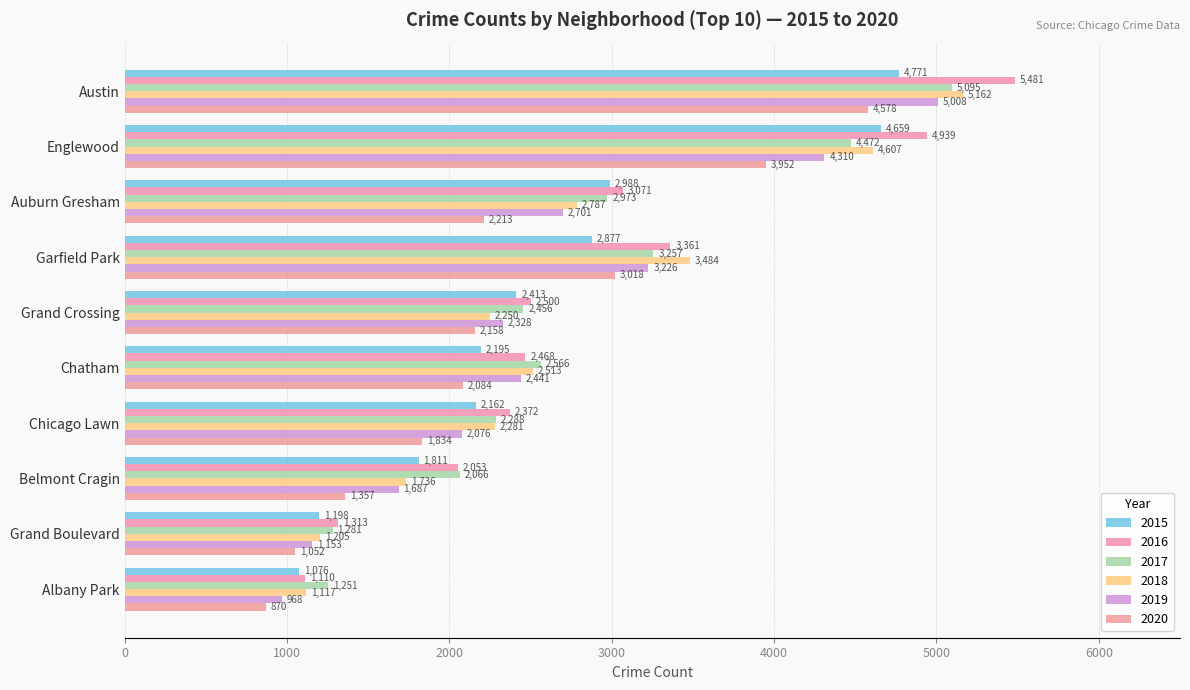

Which category has the lowest value in the 2018 series?

Albany Park